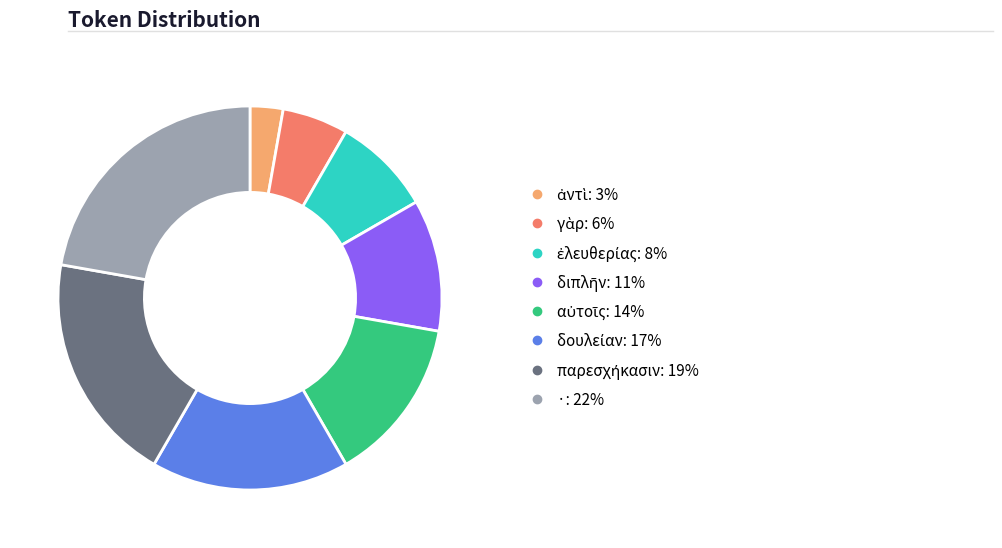

What is the largest slice in the pie chart?

·